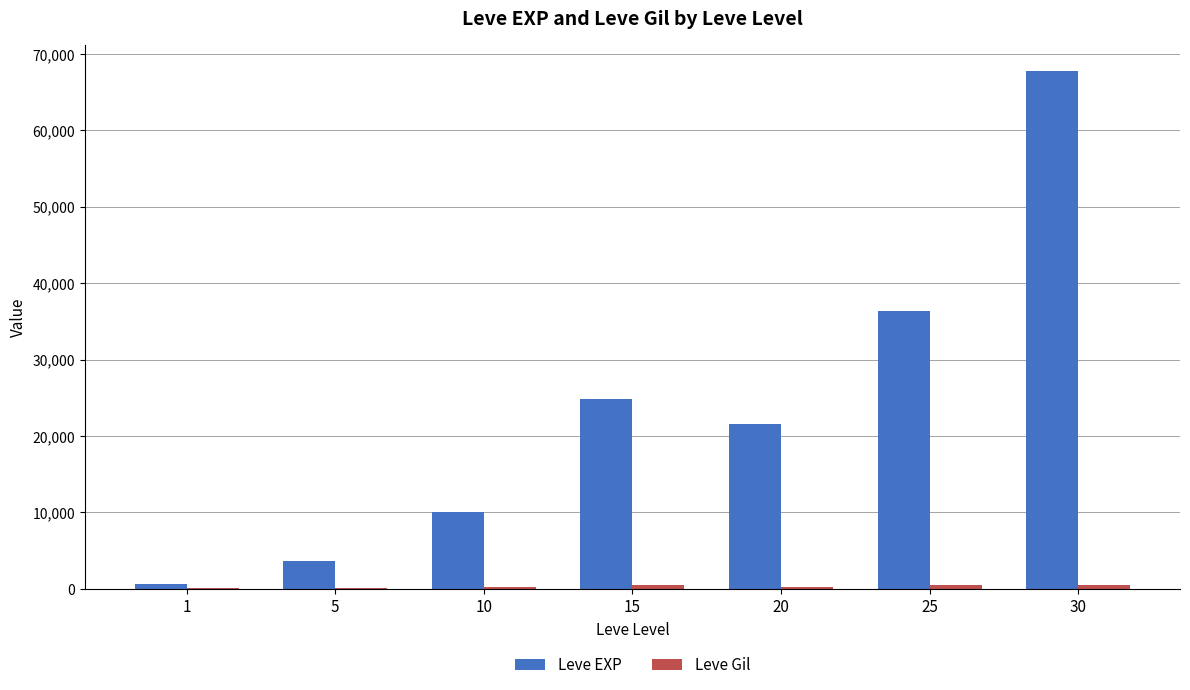

Which series changed the most between 5 and 30?

Leve EXP